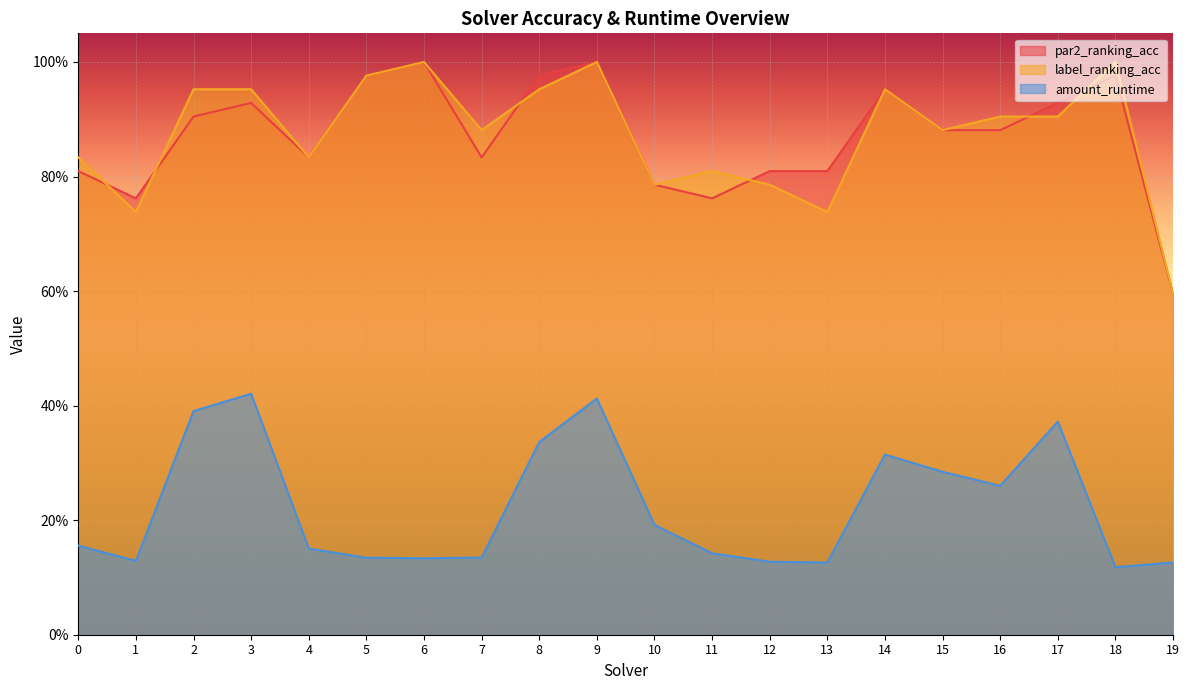

At how many categories does at least one series exceed 0?

20